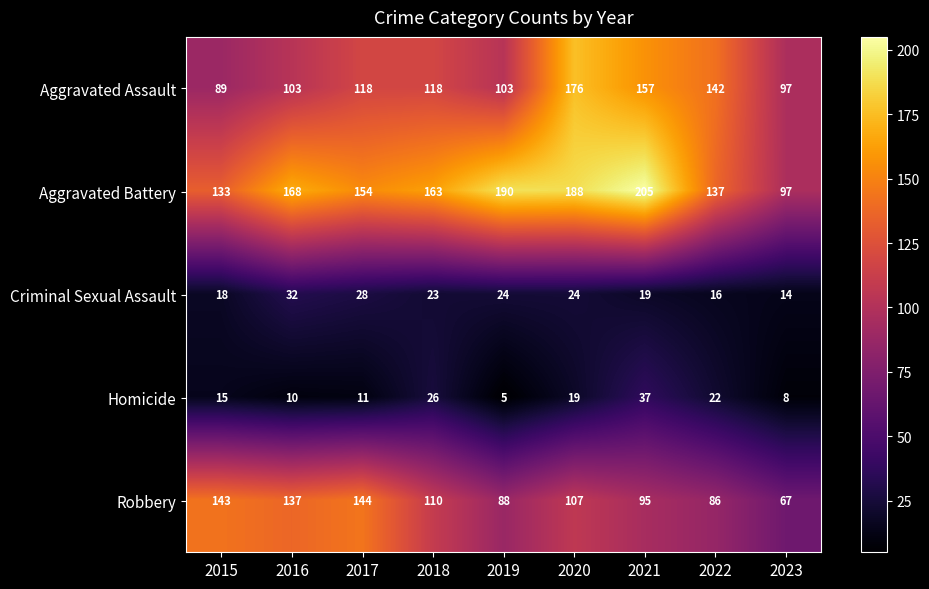

Which series has the largest total across all categories?

Aggravated Battery